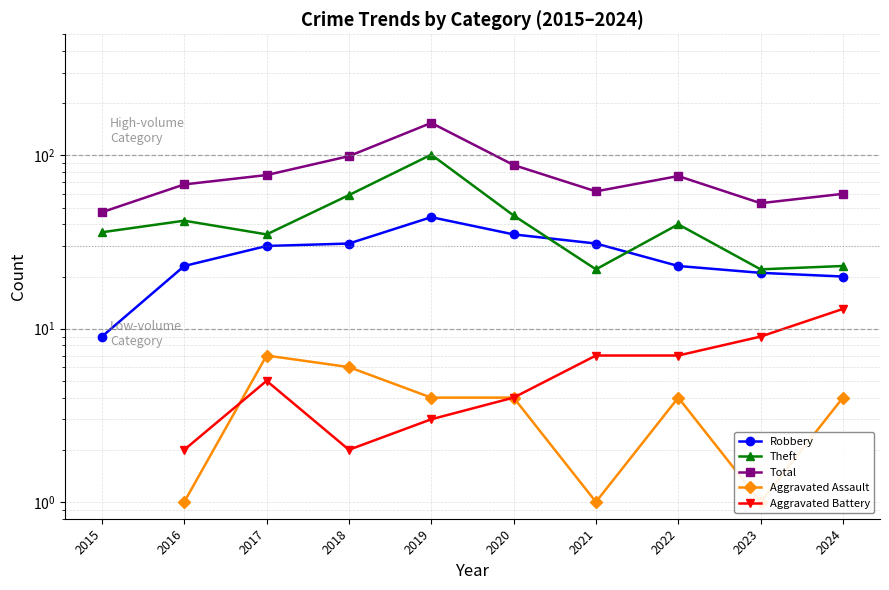

How many data points in Theft are above 40?

4